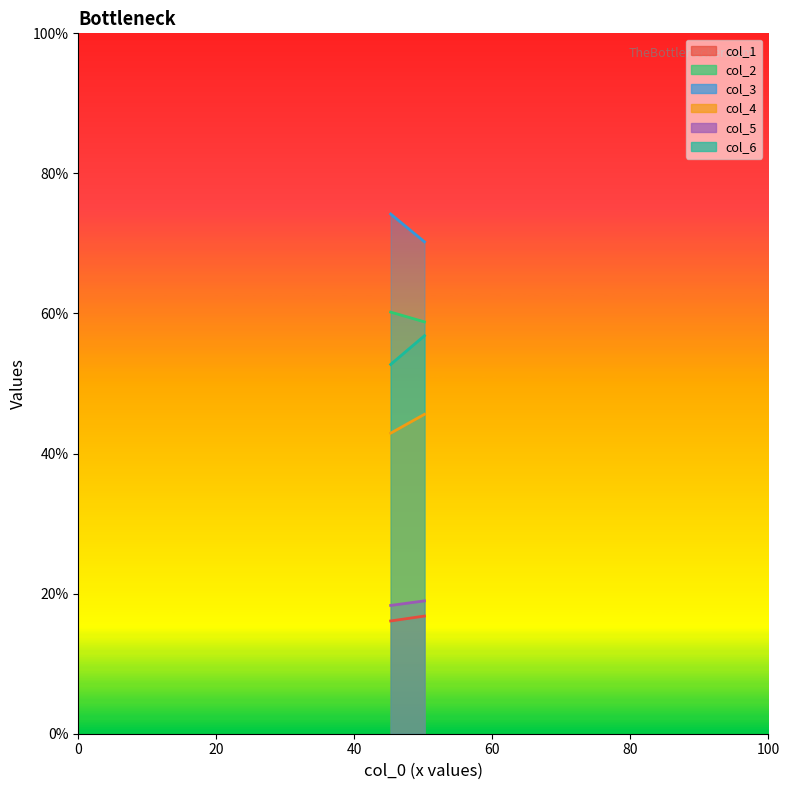

What is the label of the 2nd point from the left?

50.16666667